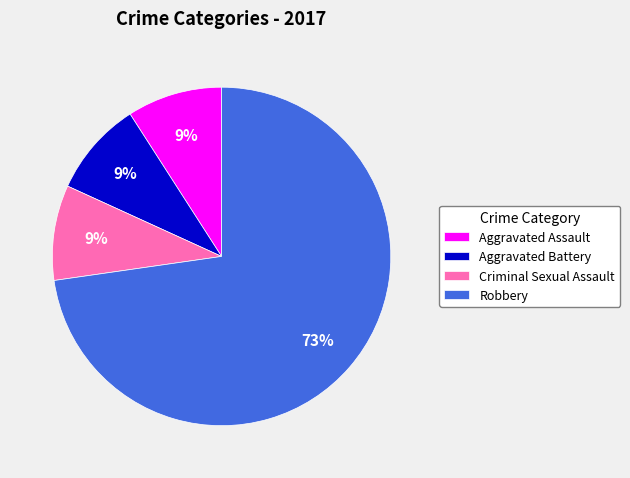

Is there a majority slice in this chart?

Yes